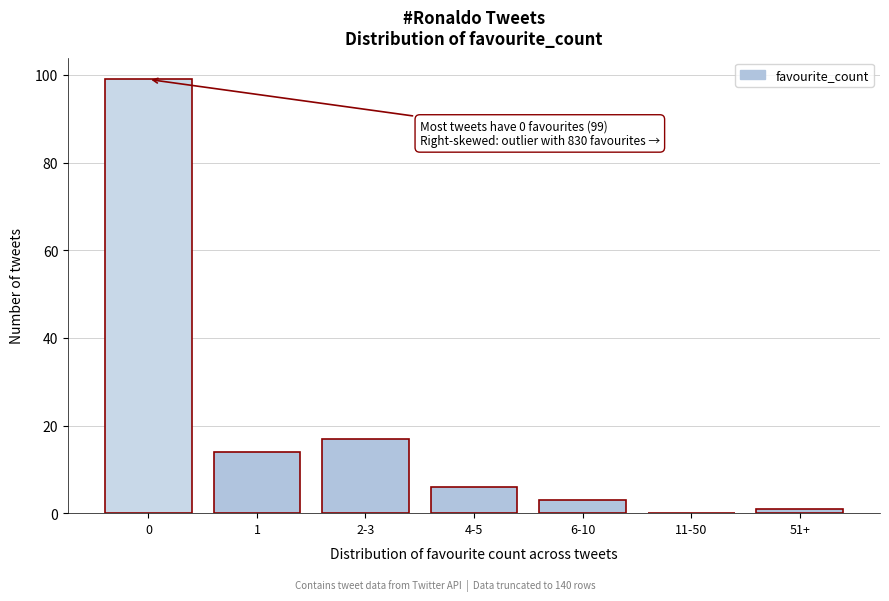

Reading right to left, what are all the values shown in this chart?

51+=1	11-50=0	6-10=3	4-5=6	2-3=17	1=14	0=99